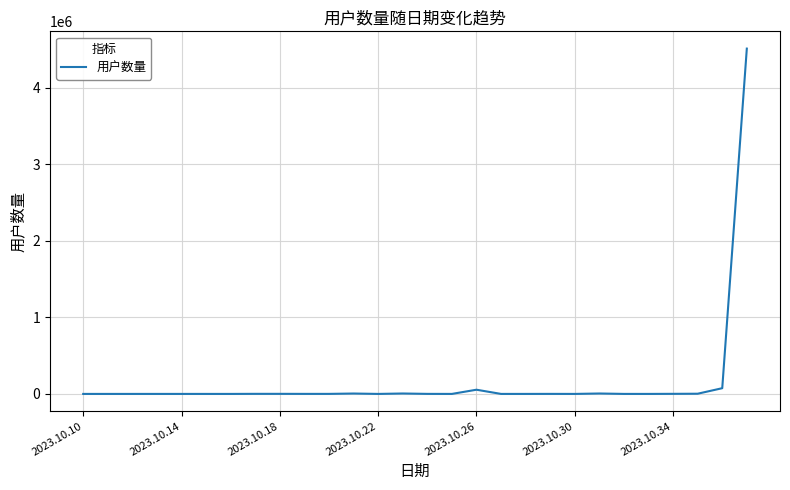

How many values are below 451?

14